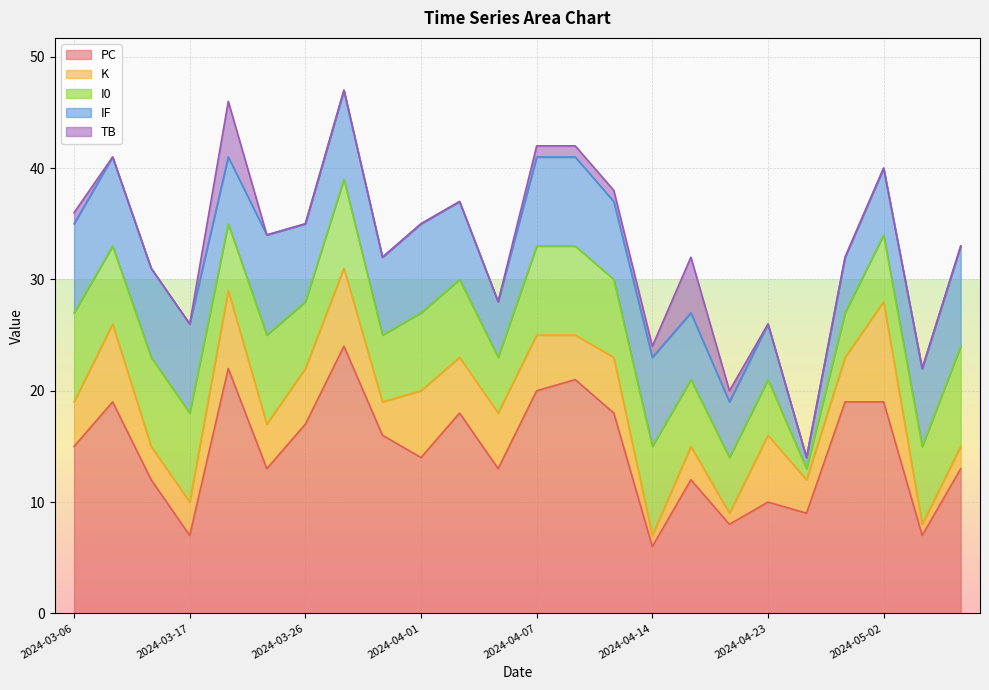

True or false: IF and TB intersect in this chart.

False